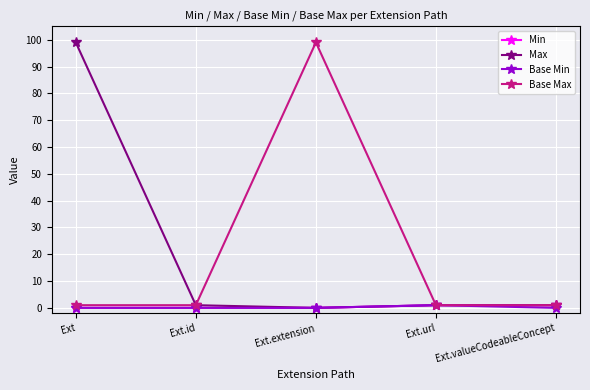

What is the label of the 1st point from the right?

Ext.valueCodeableConcept